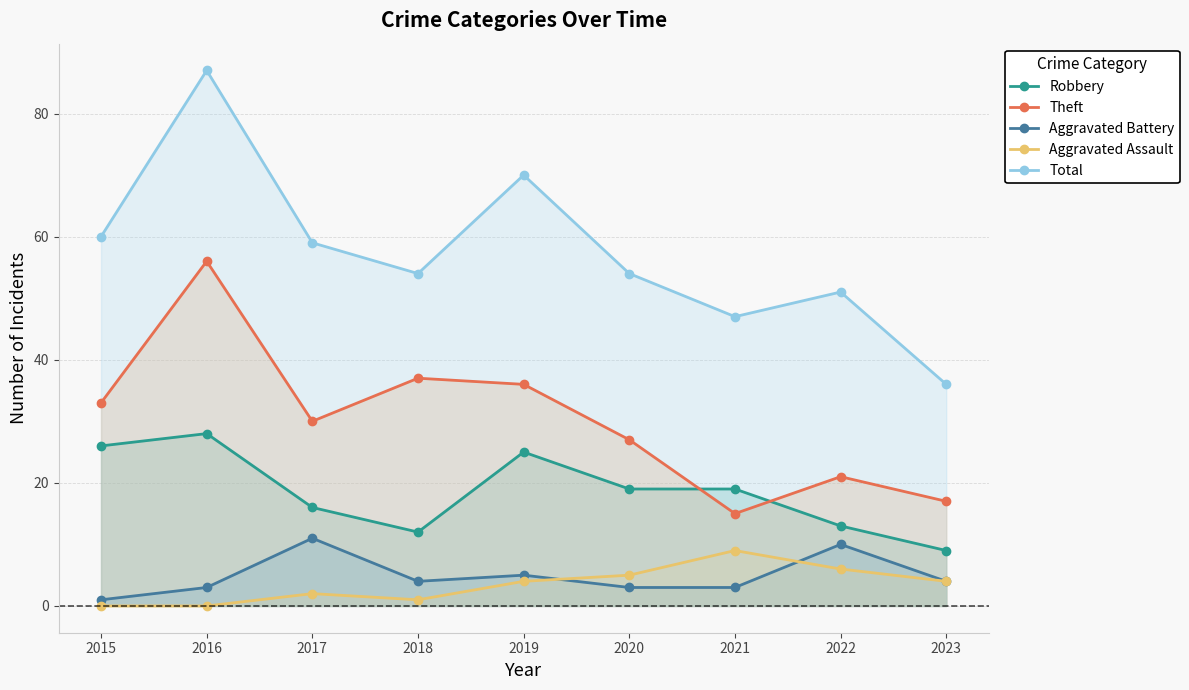

What is the sum of the Aggravated Battery values at 2020 and 2022?

13